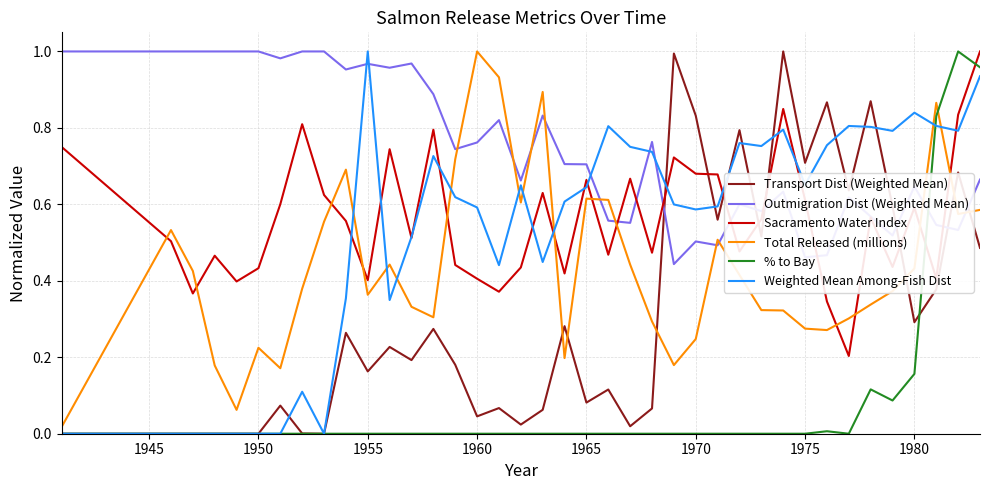

True or false: Transport Dist (Weighted Mean) and Total Released (millions) intersect in this chart.

True